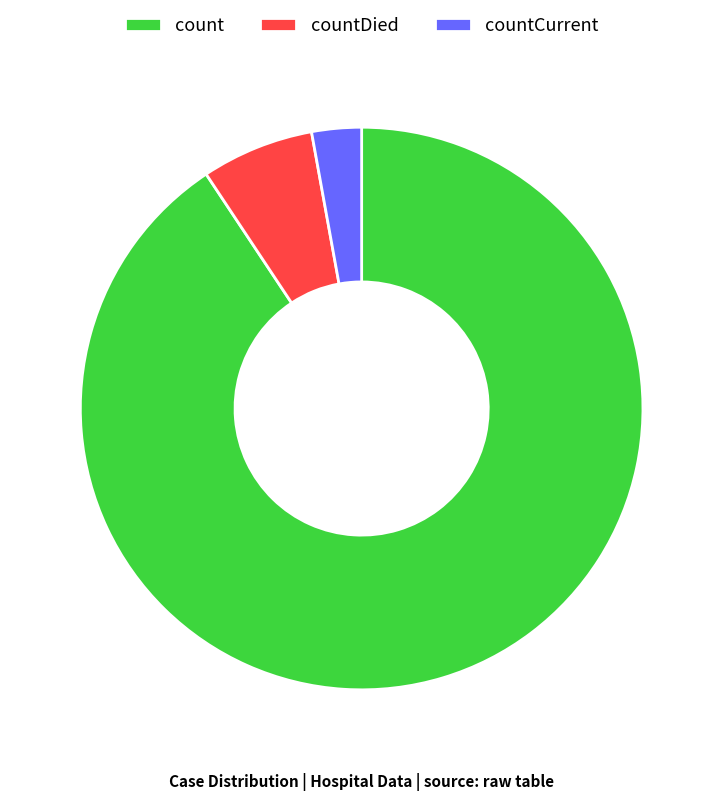

Rank the categories by value from lowest to highest.

countCurrent, countDied, count